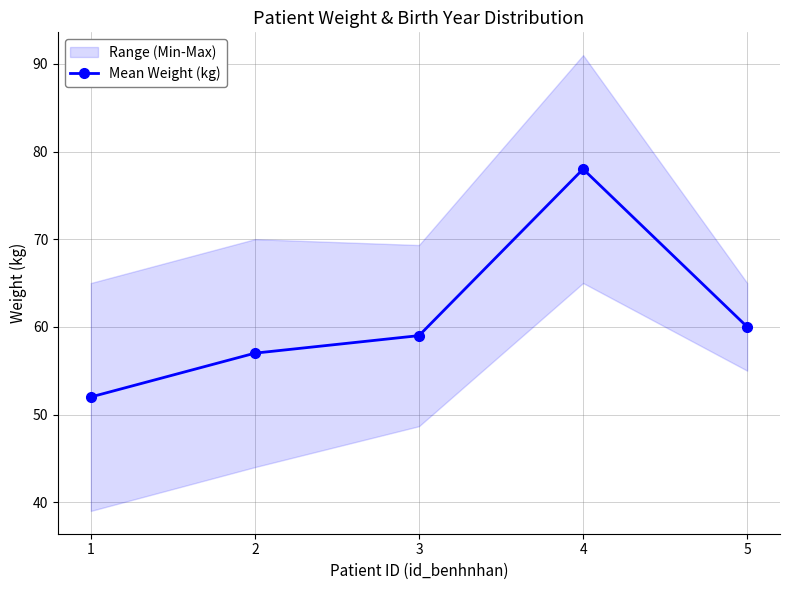

List the labels in order of value, largest first.

4, 5, 3, 2, 1